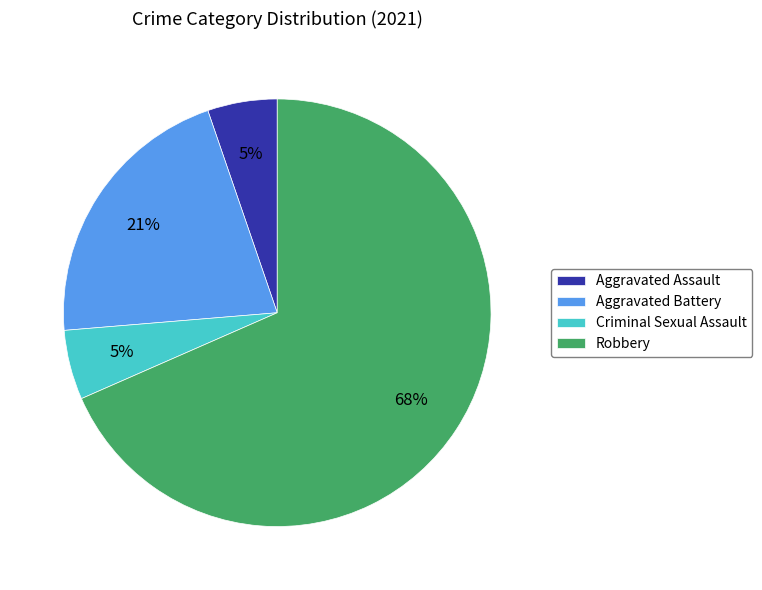

Is the sum of Criminal Sexual Assault and Aggravated Battery greater than half?

No